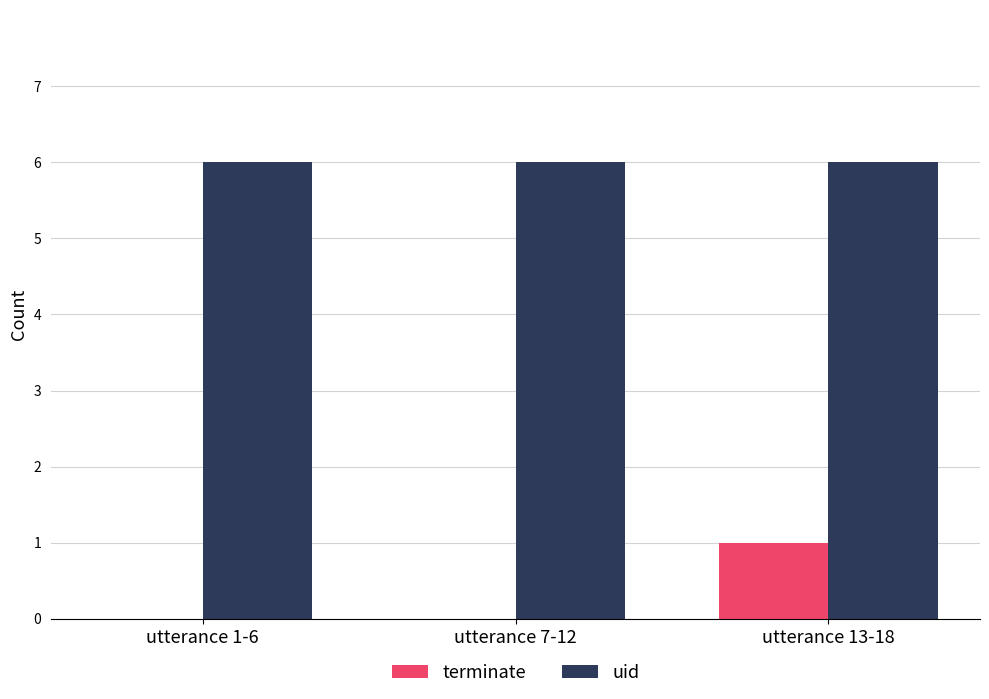

Which series changed the most between utterance 7-12 and utterance 13-18?

terminate